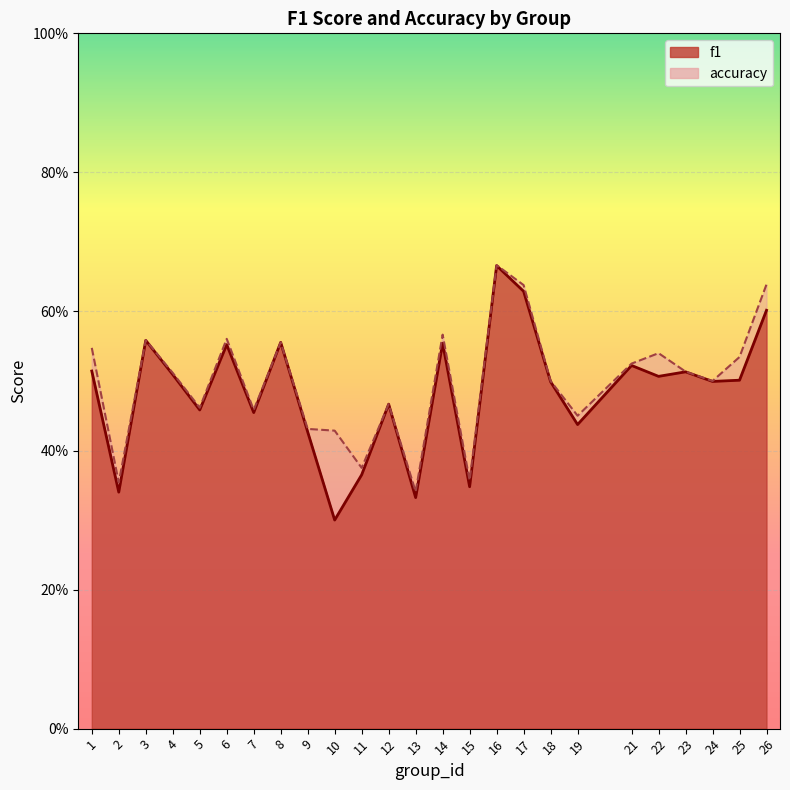

List the series in order of their peak value, lowest first.

f1, accuracy